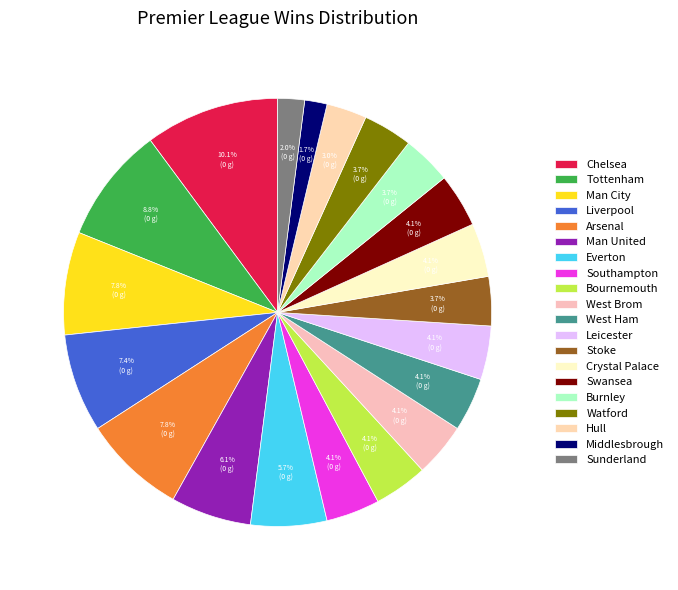

What percentage is the Middlesbrough slice, to the nearest percent?

2%